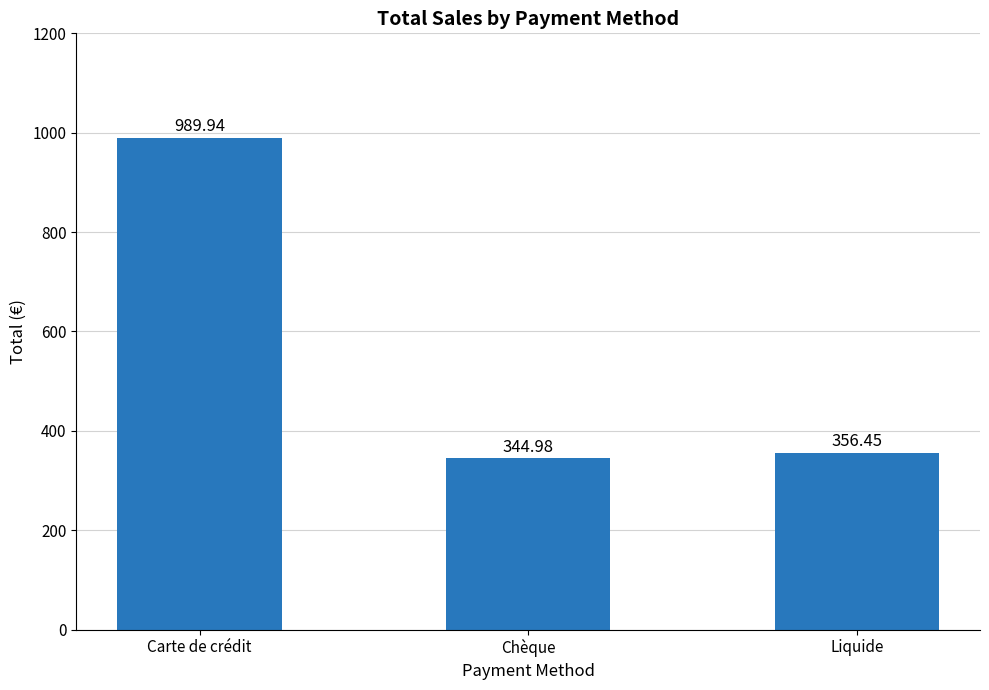

What is the change in value from Carte de crédit to Chèque?

-645.0